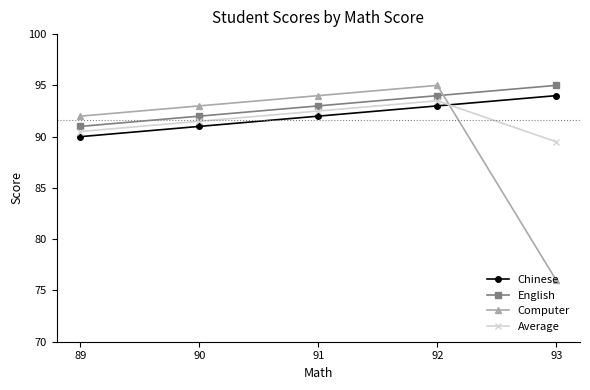

Which series has the widest spread of values?

Computer